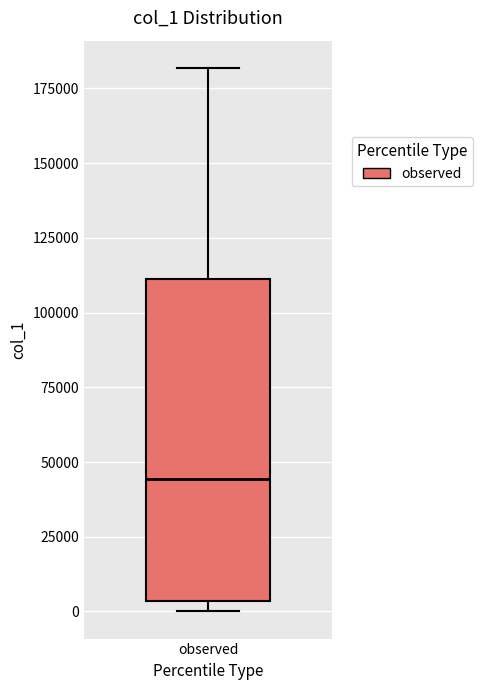

Where does the median line of the box for observed sit on the y-axis? The values are not printed on the chart, so give them approximately, as read against the axis.

45000